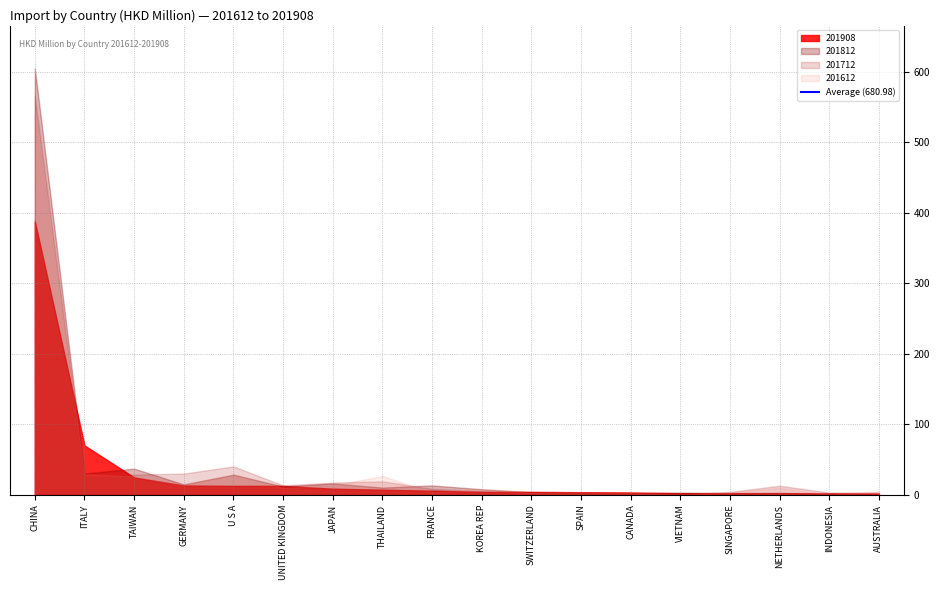

What is the difference between the maximum and minimum values in the 201908 series?

386.3